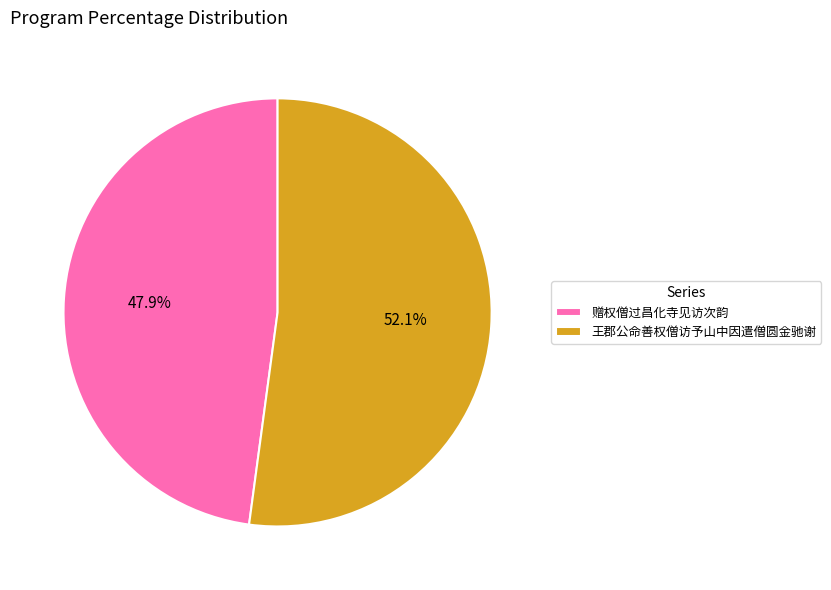

Count the number of slices in the pie.

2